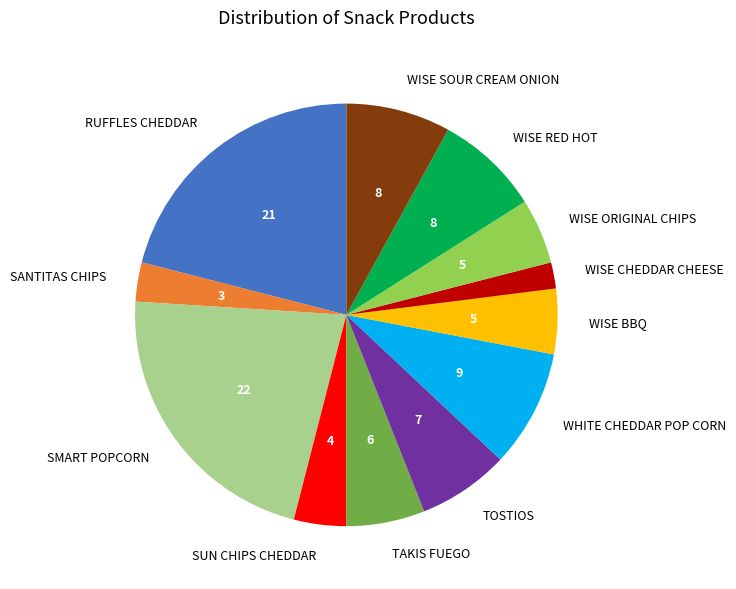

Which has a higher value, WISE BBQ or WISE SOUR CREAM ONION?

WISE SOUR CREAM ONION